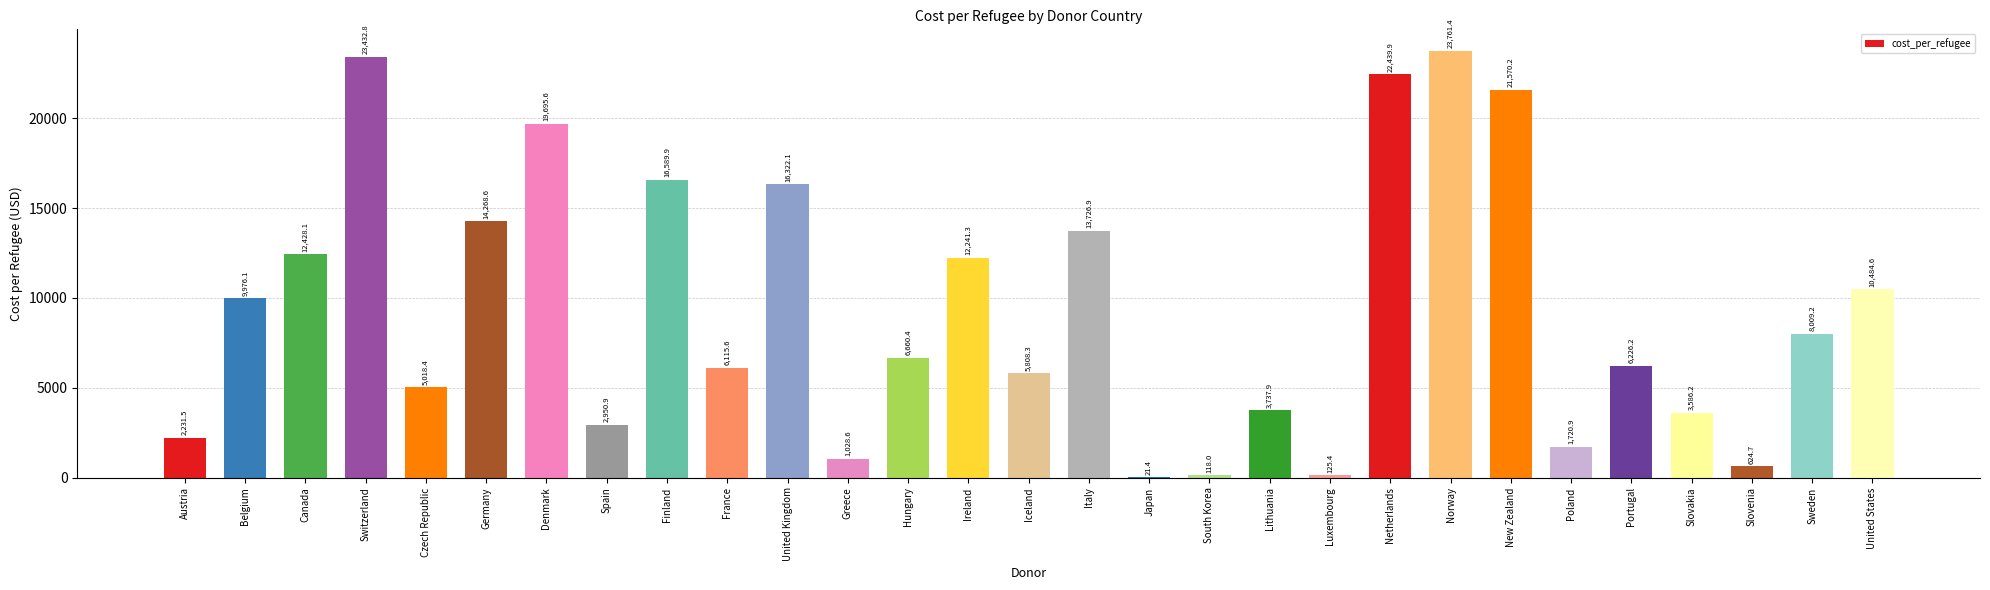

What is the greatest value displayed?

23761.4